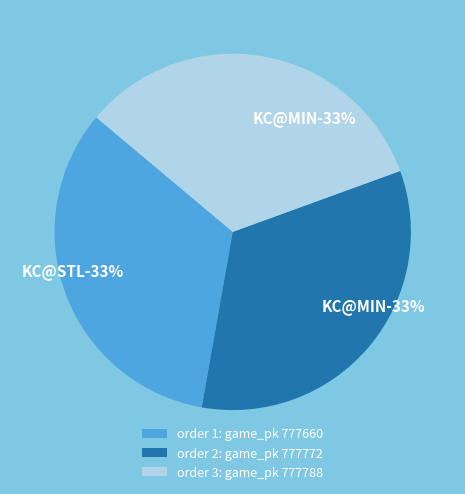

To the nearest percent, what is the average slice percentage?

33%